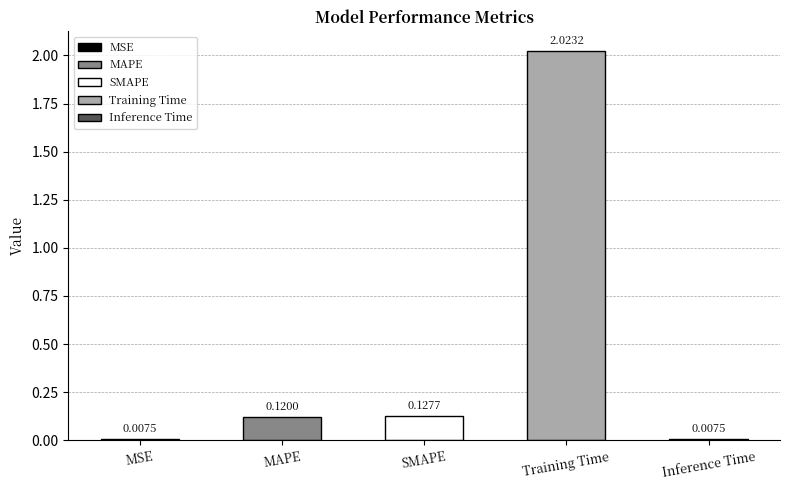

What is the label of the 1st bar from the left?

MSE